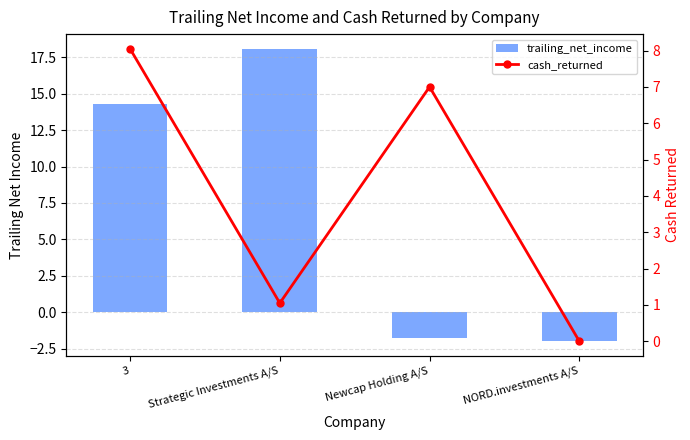

What value does the trailing_net_income series have at Strategic Investments A/S?

18.1